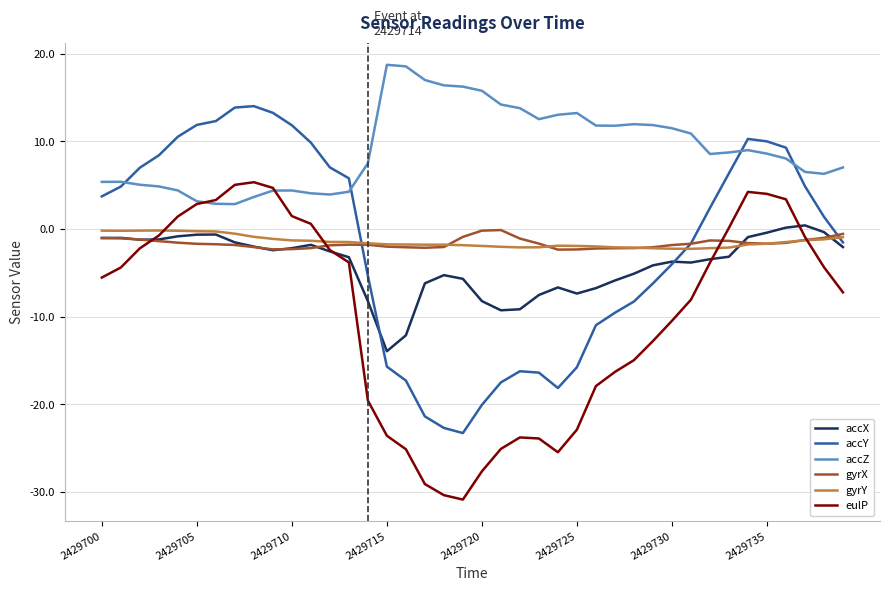

Which series has the widest spread of values?

accY